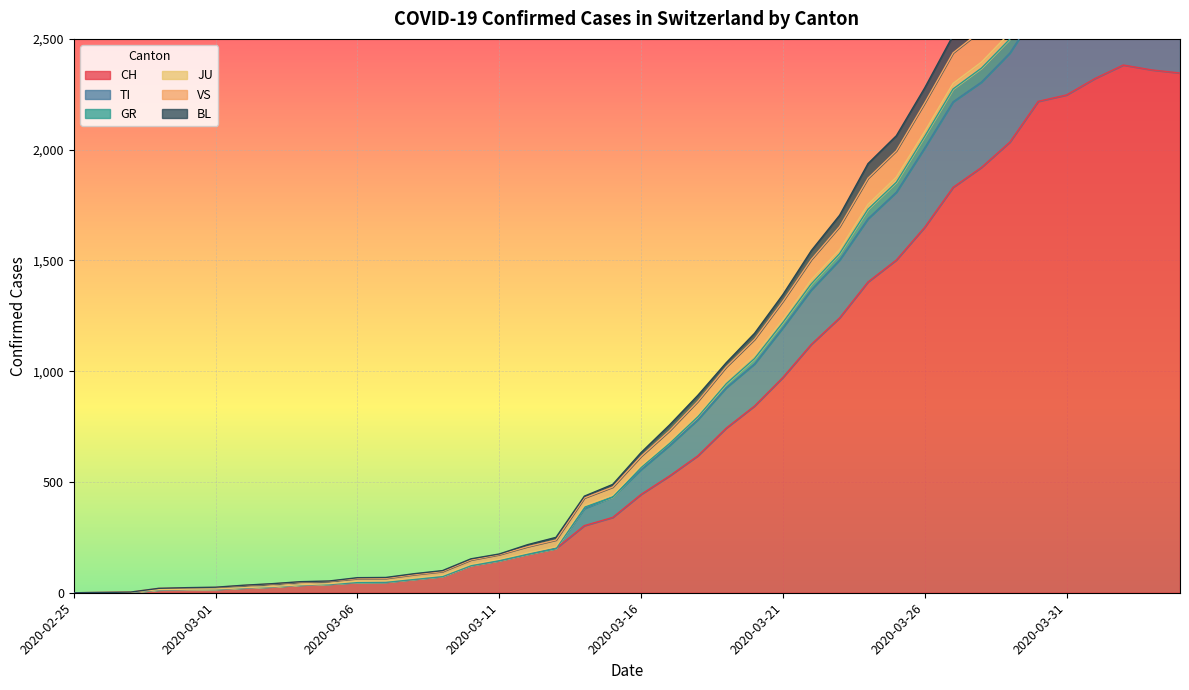

What is the spread (max minus min) of values at 2020-03-30?

741